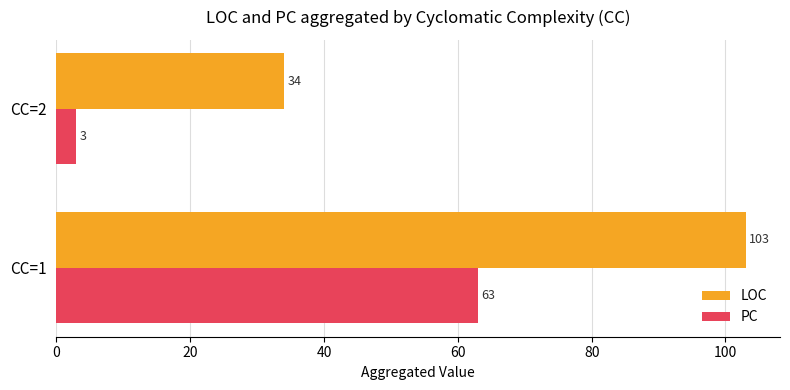

What is the sum of all LOC values?

137